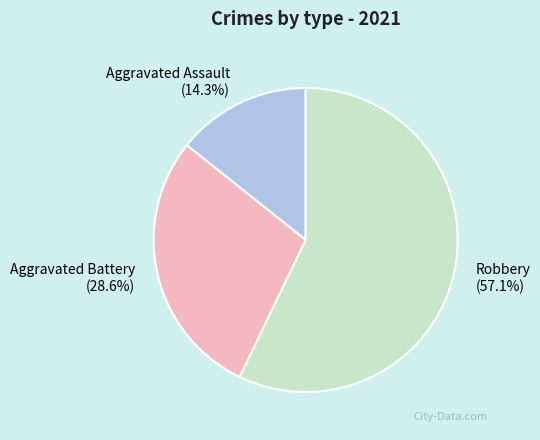

Does Robbery account for over 50% of the chart?

Yes